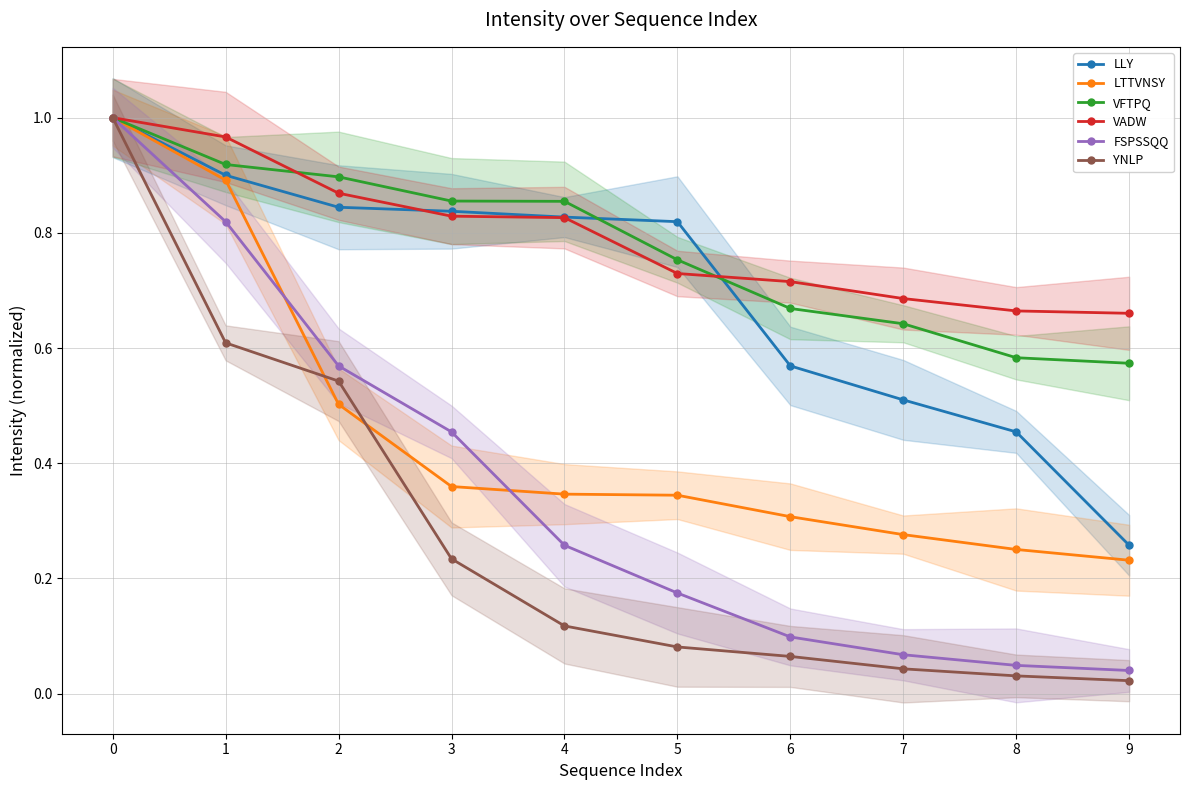

True or false: YNLP and LLY intersect in this chart.

False